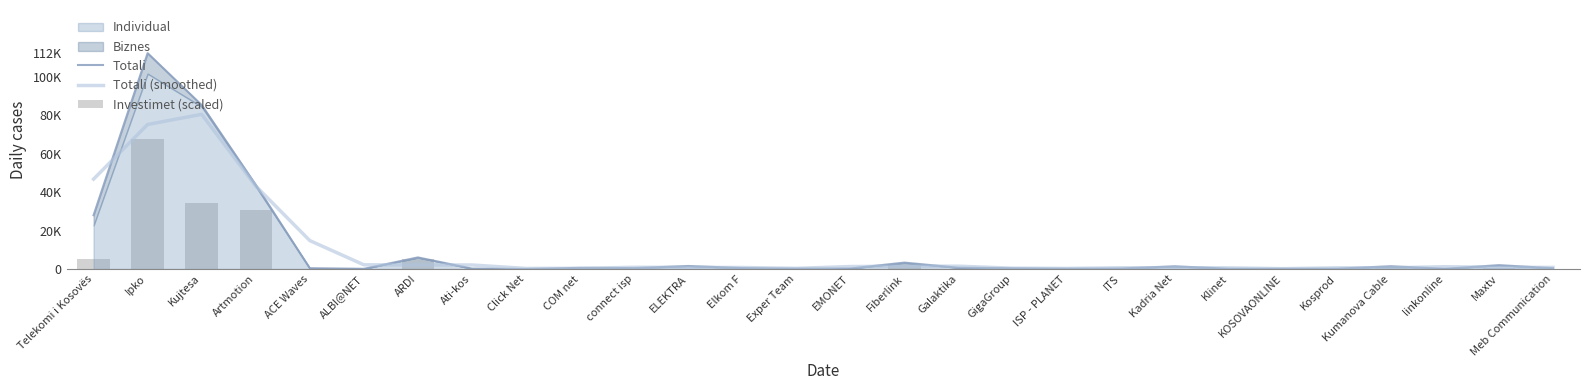

What is the sum of all Totali values?

290471.0